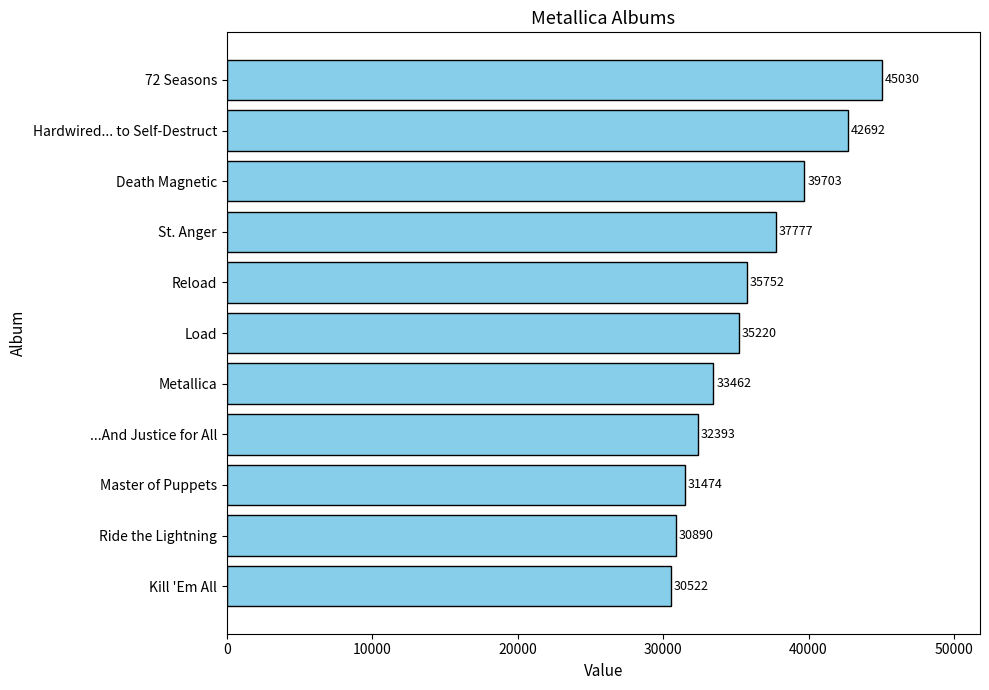

What is the average value?

35901